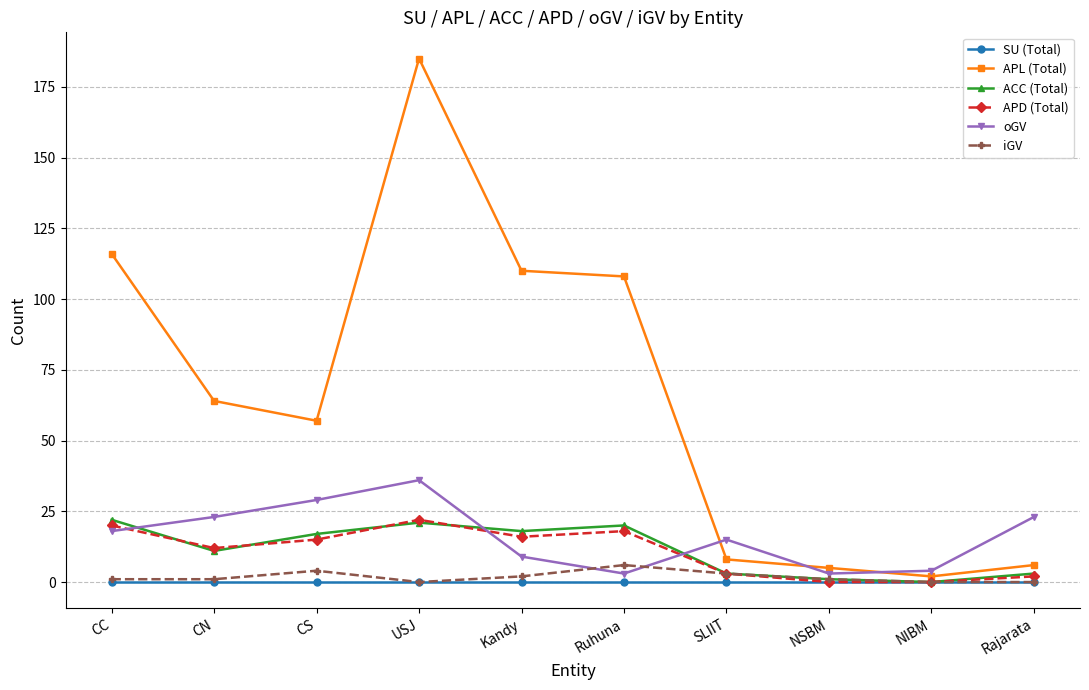

What is the total value across all series at Kandy?

155